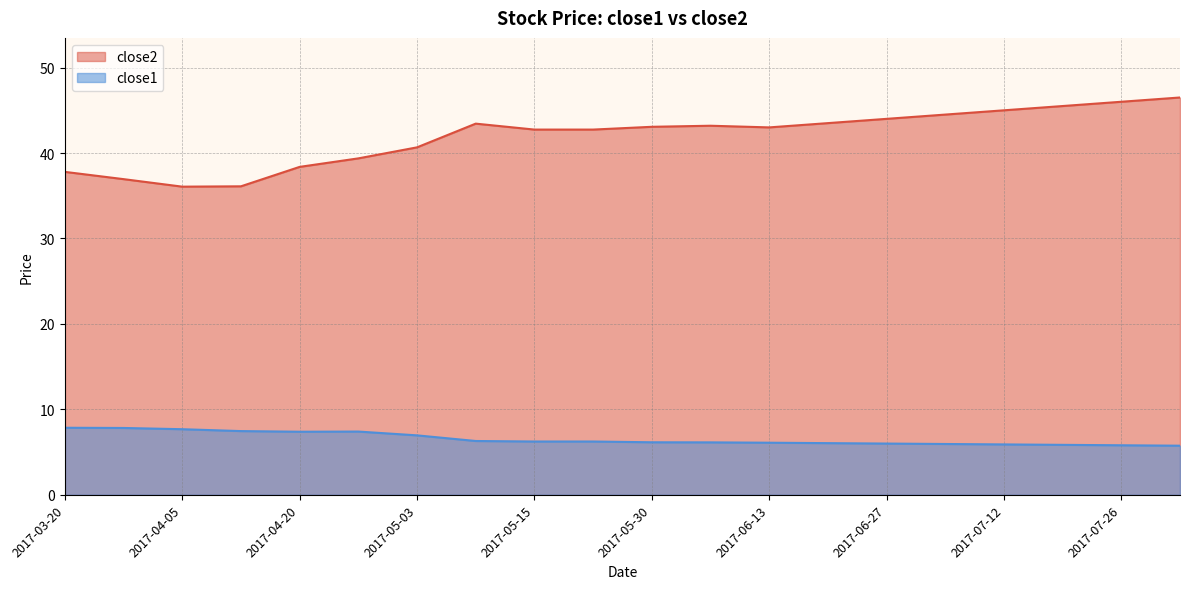

True or false: there are more than 1 points higher than both neighbors.

False